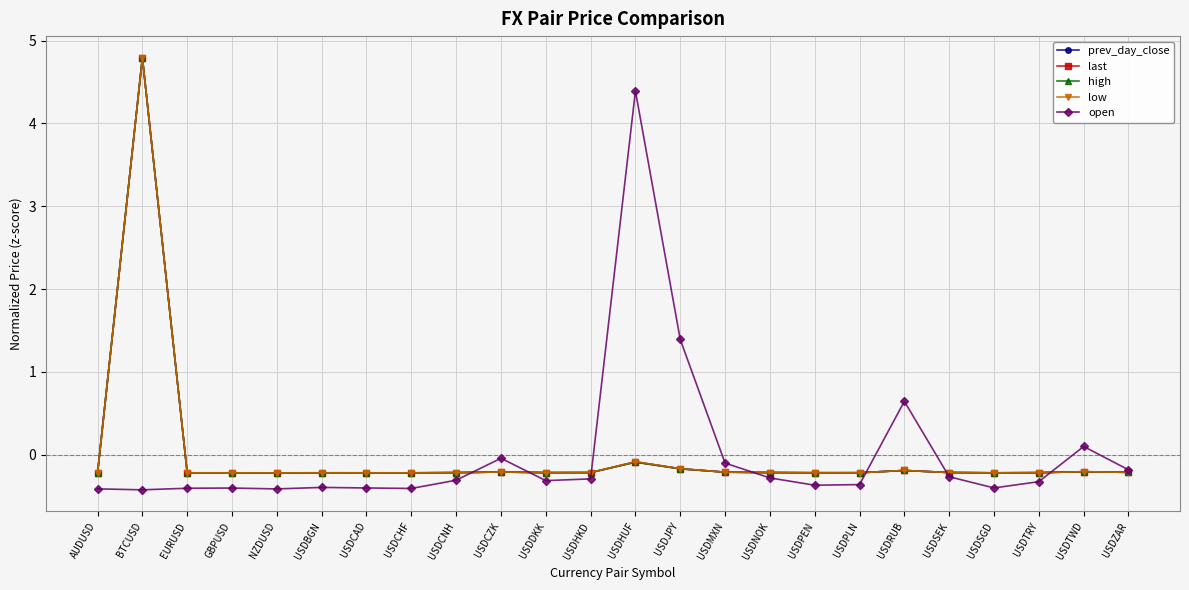

What is the value of the last point at the 14th from the left?

-0.2